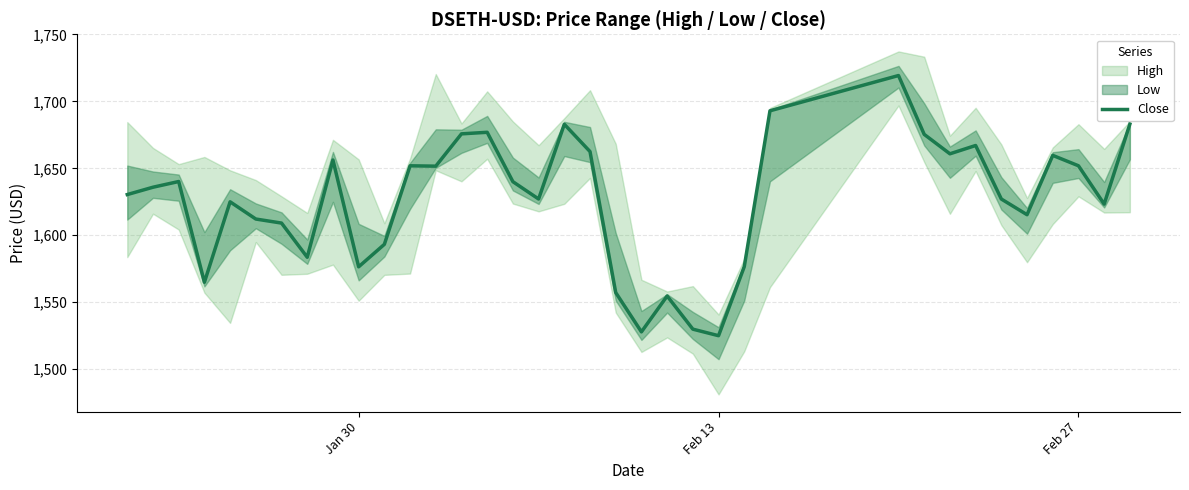

How many interior local valleys (lower than both neighbors) does the data have?

10